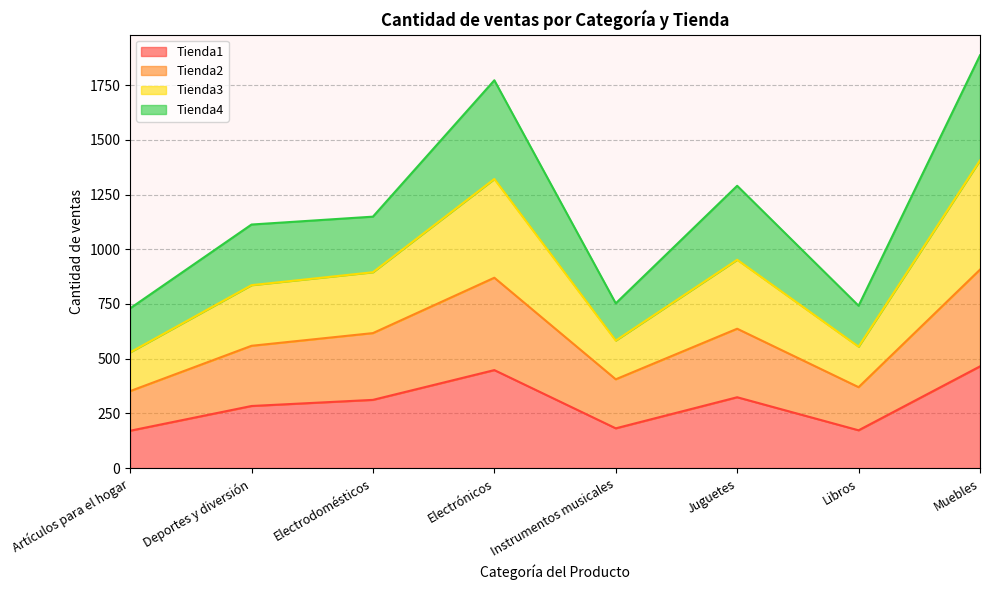

Which series has the largest total across all categories?

Tienda3